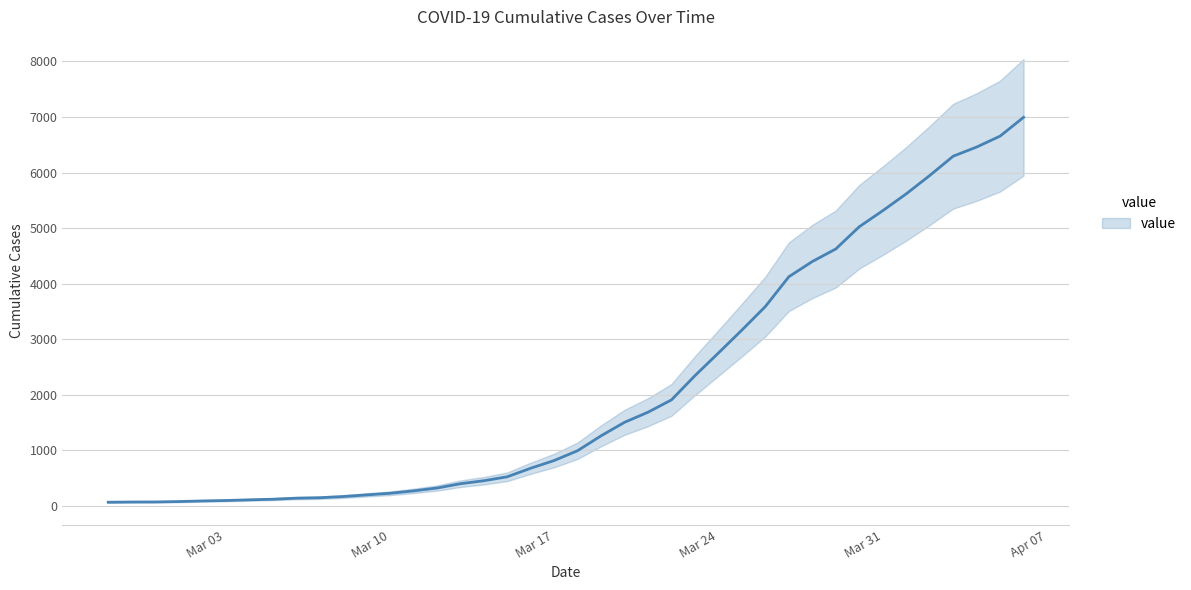

Which label corresponds to the largest value in the chart?

2020-04-06